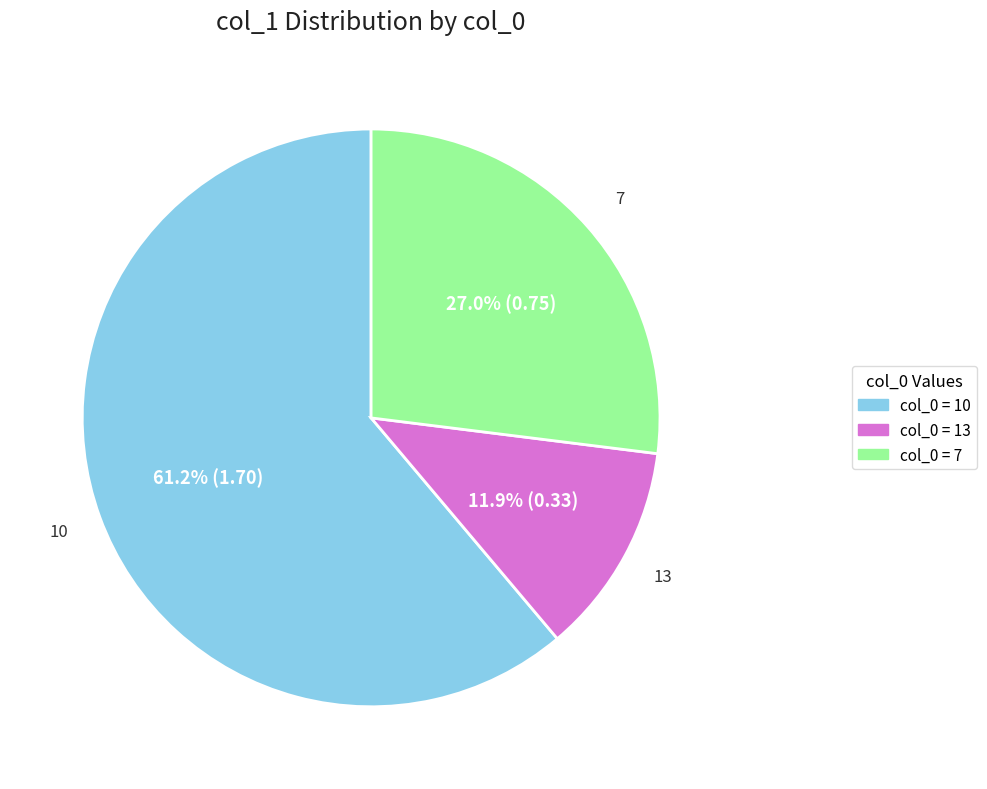

How many segments does this pie chart have?

3